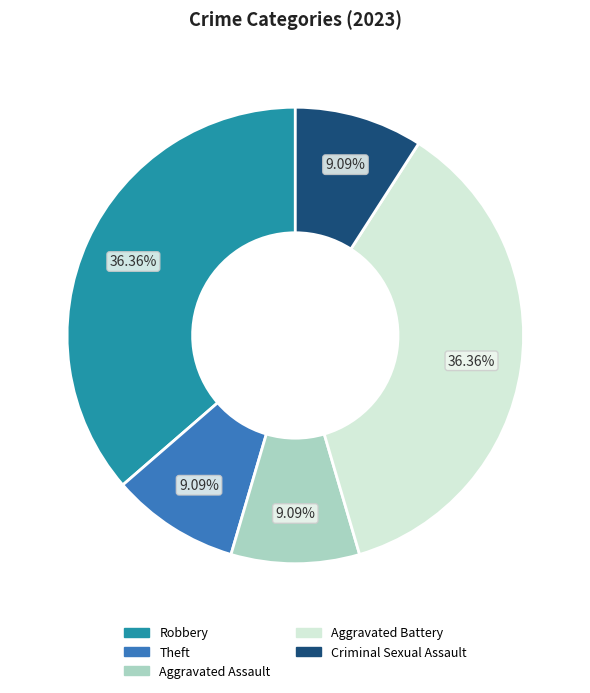

To the nearest percent, what is the difference between the Robbery and Criminal Sexual Assault slice percentages?

27%